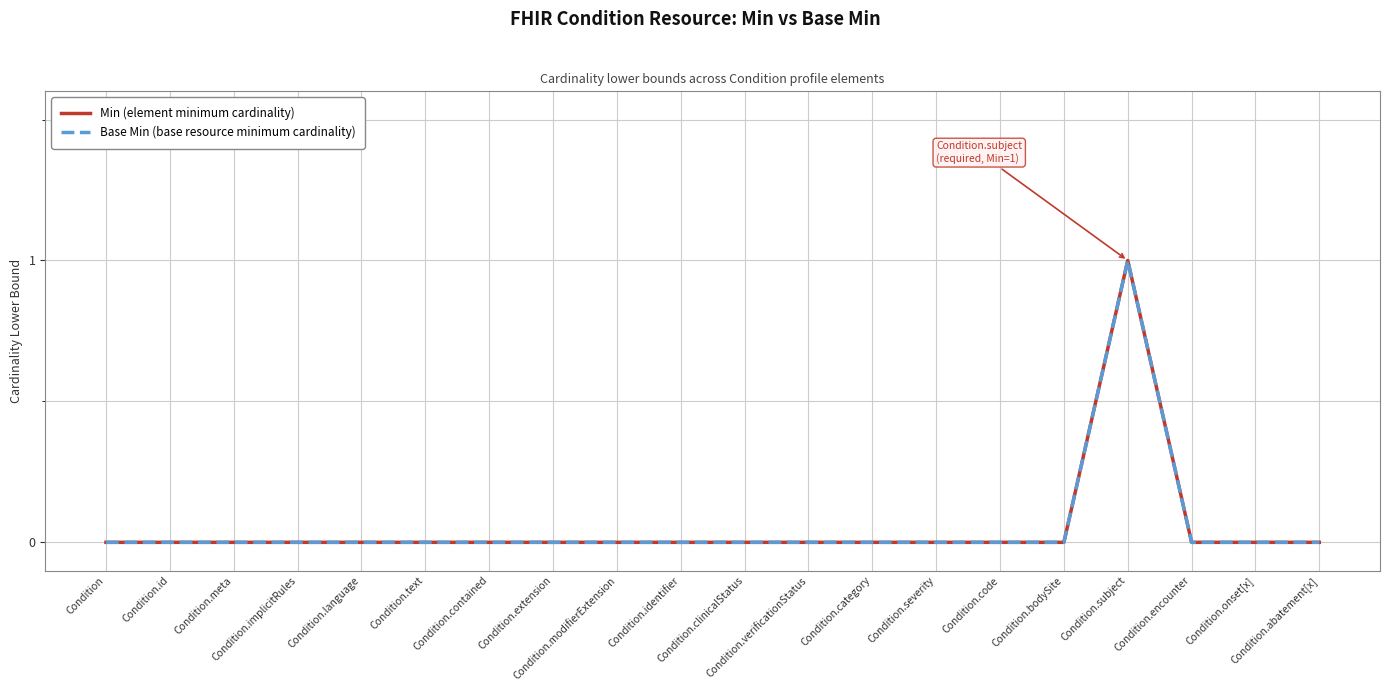

Does the chart display data point markers on the line(s)?

No